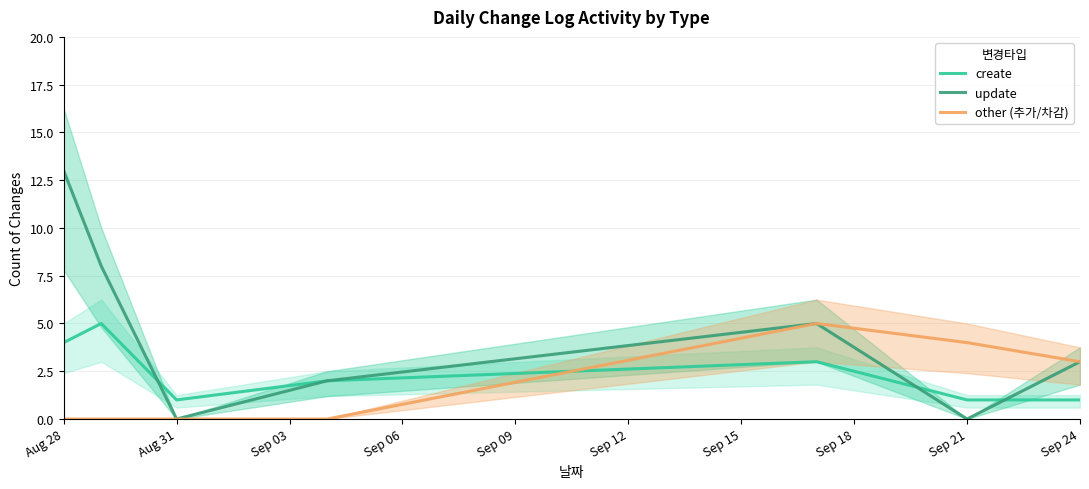

Is the value of other (추가/차감) at Aug 31 greater than the value of create at Sep 21?

No